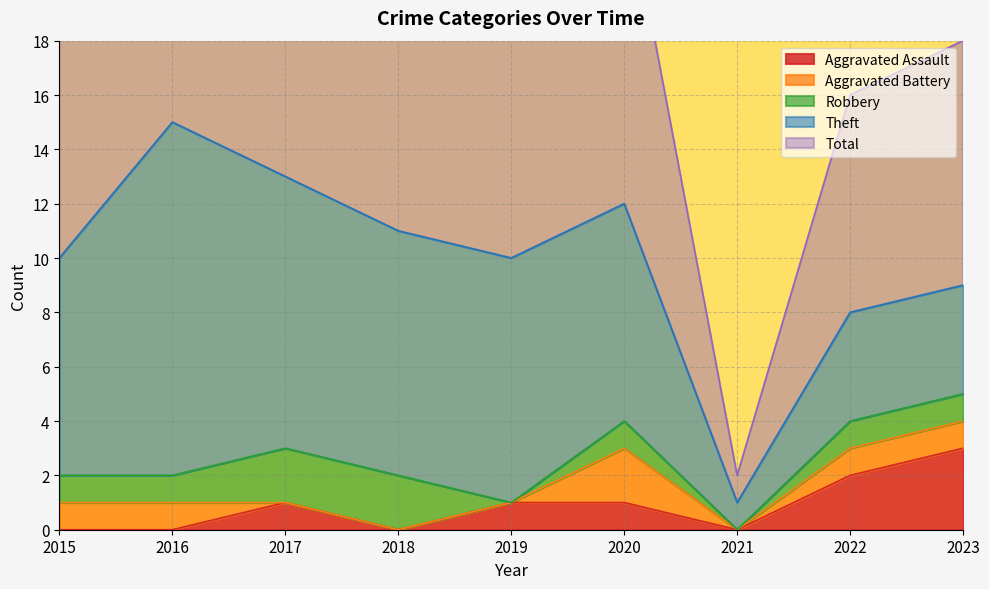

Read the Aggravated Assault value at 2022.

2